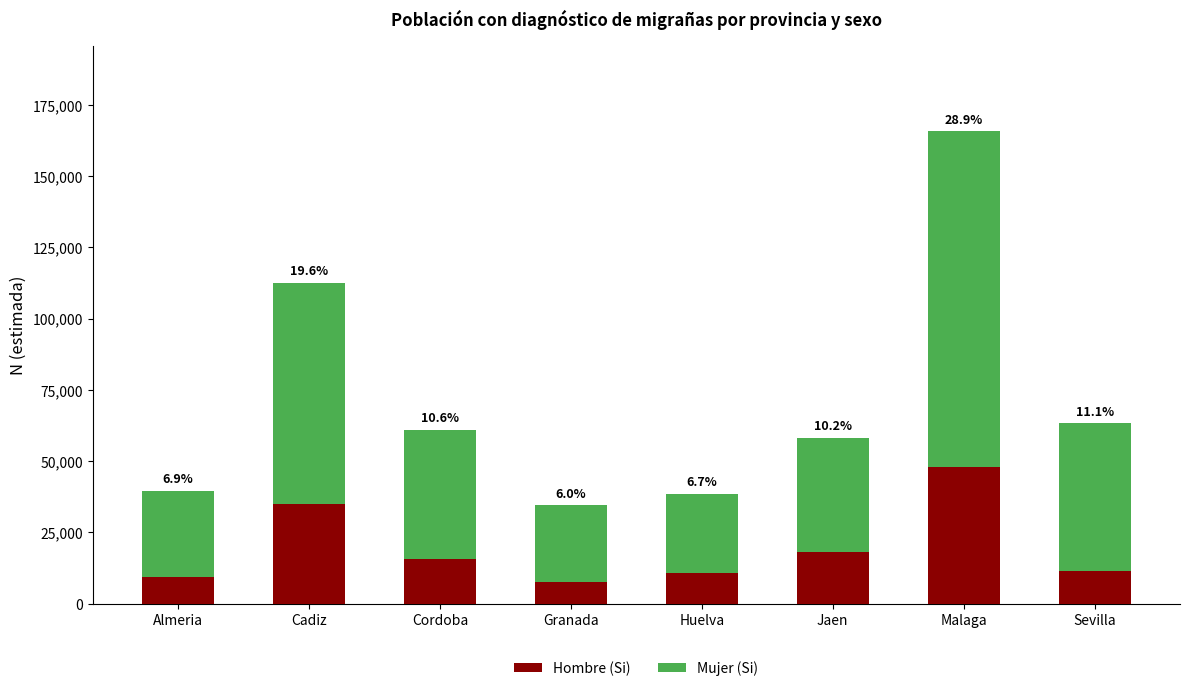

Does the chart contain any negative values?

No